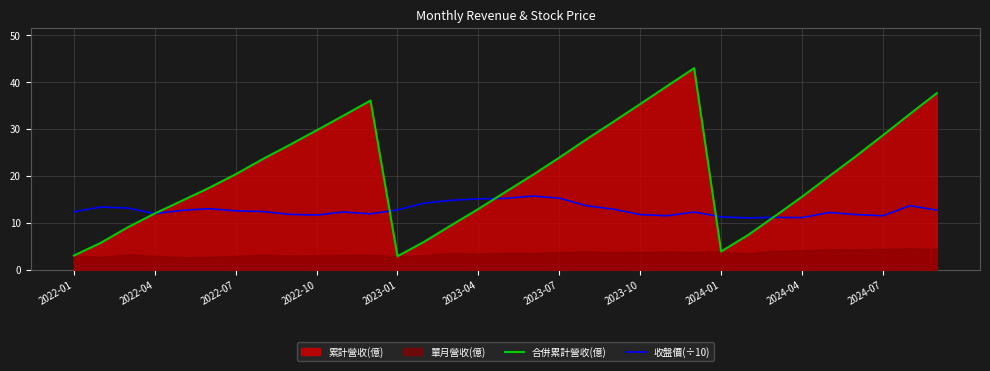

After their last crossing, which series has the higher values: 合併累計營收(億) or 收盤價(÷10)?

合併累計營收(億)